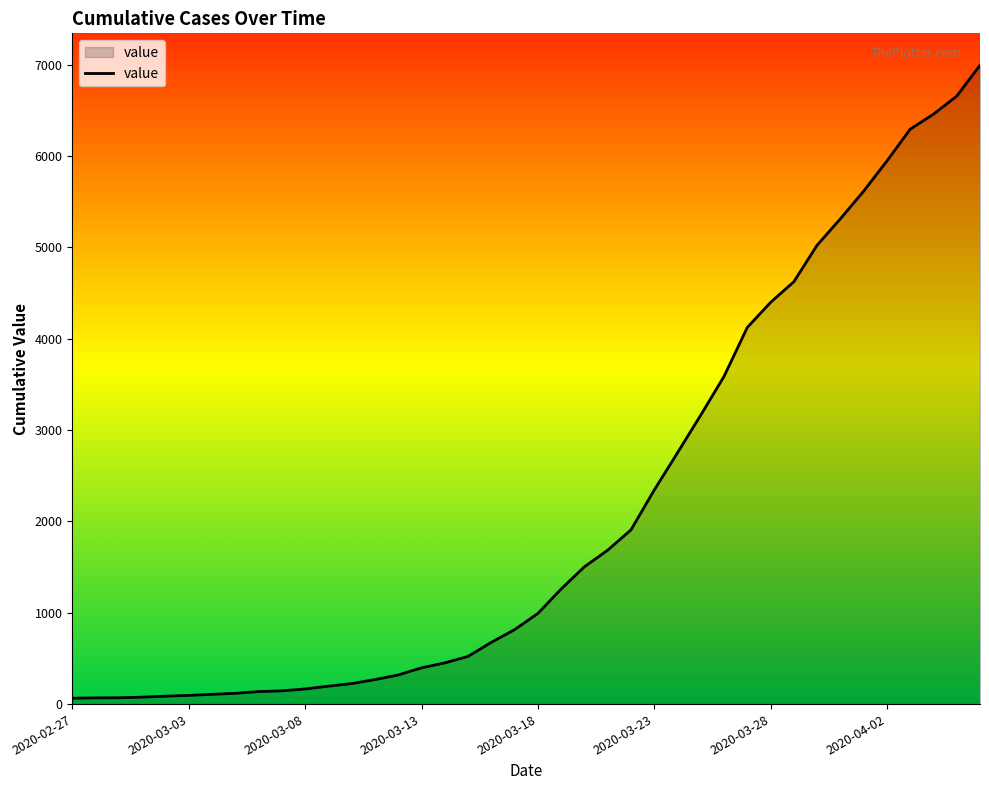

How many lines are shown in the chart?

1